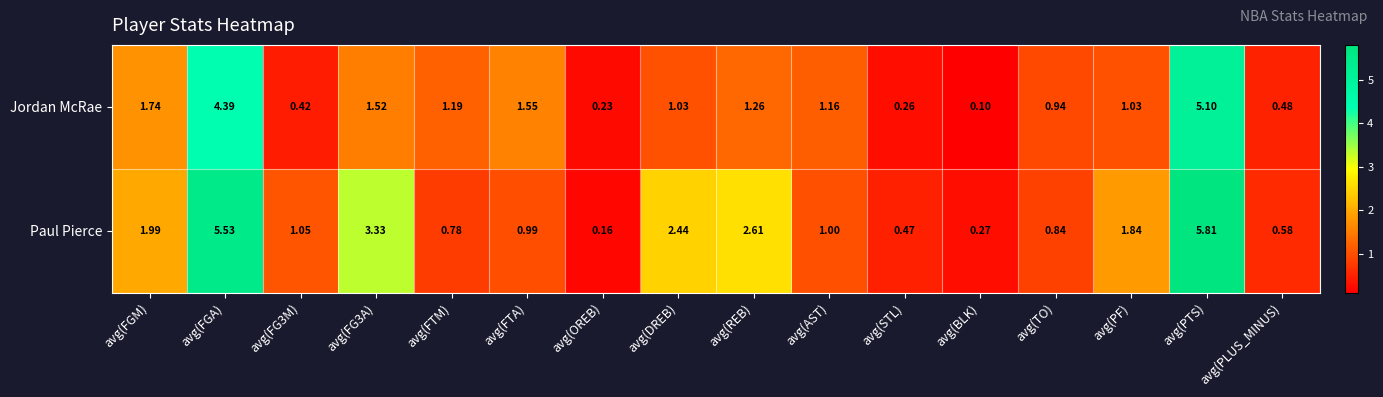

At which label does Paul Pierce reach its peak?

avg(PTS)